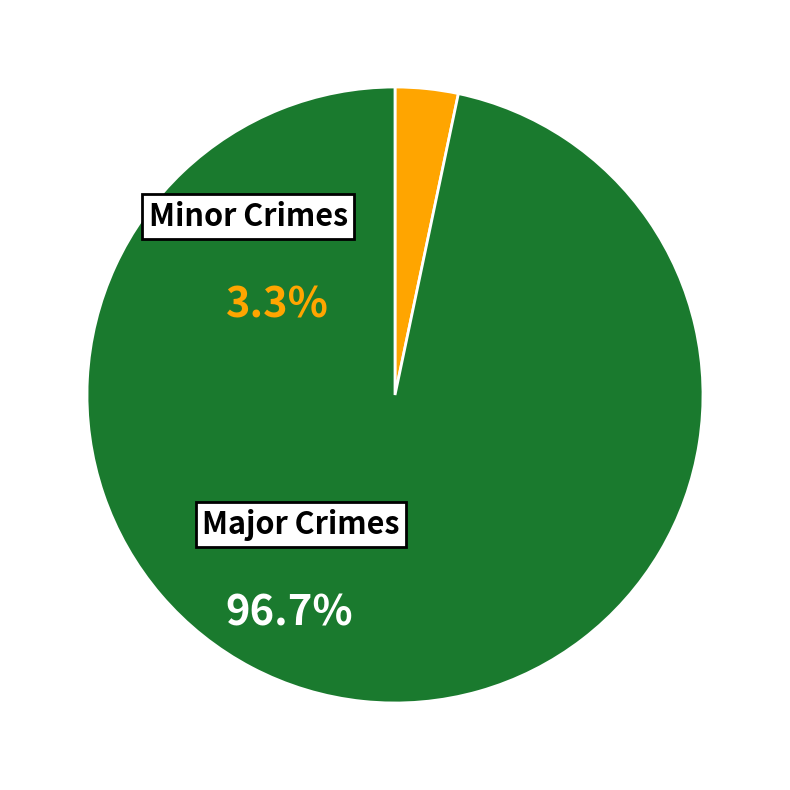

Rank the categories by value from lowest to highest.

Minor Crimes, Major Crimes